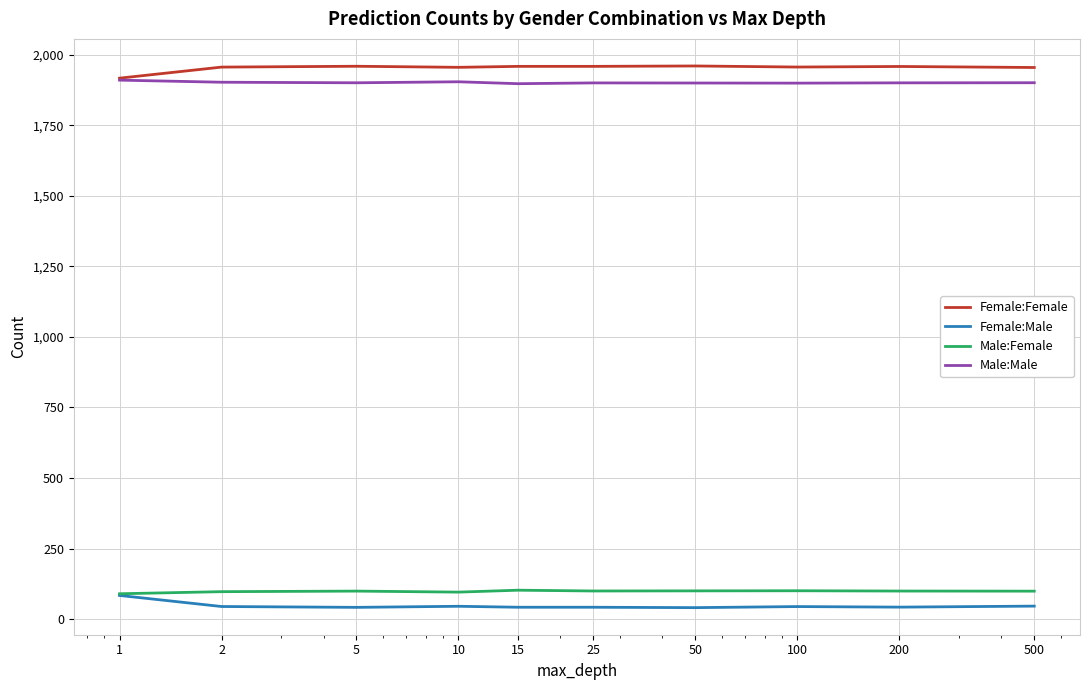

Count the number of data series in this chart.

4